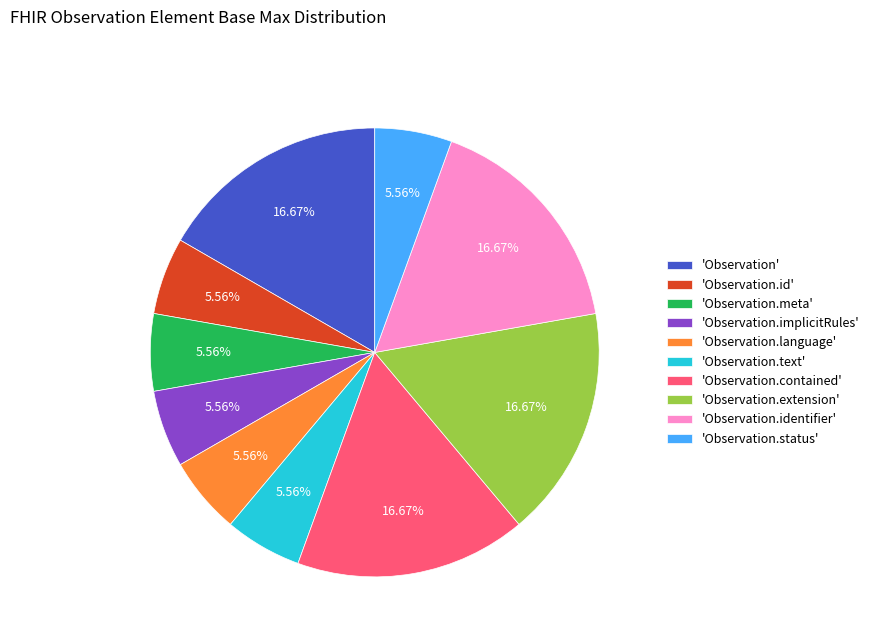

How many segments does this pie chart have?

10